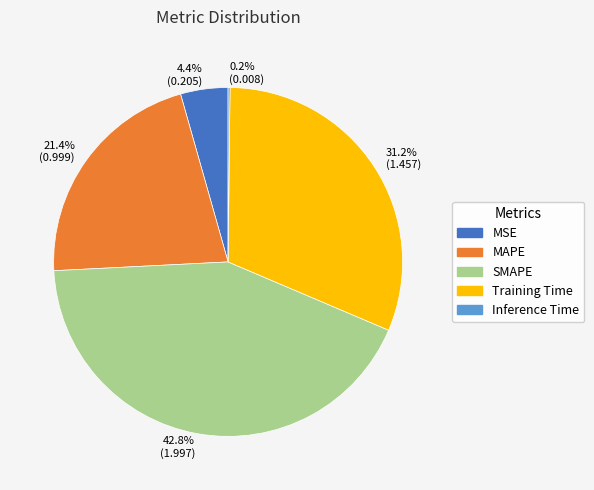

What is the total percentage of MSE and SMAPE?

47.2%